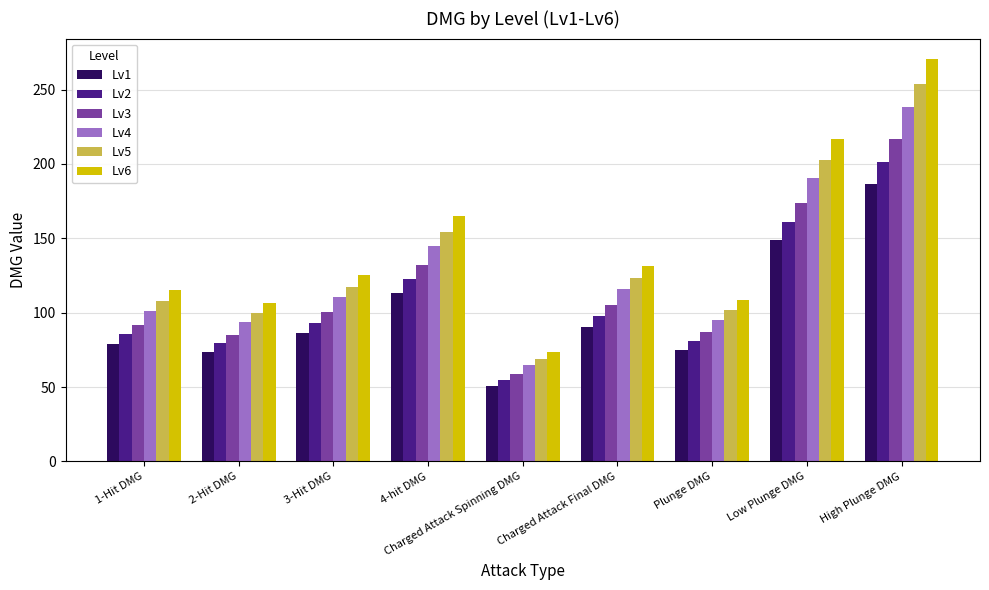

What is the label of the 4th bar from the left?

4-hit DMG